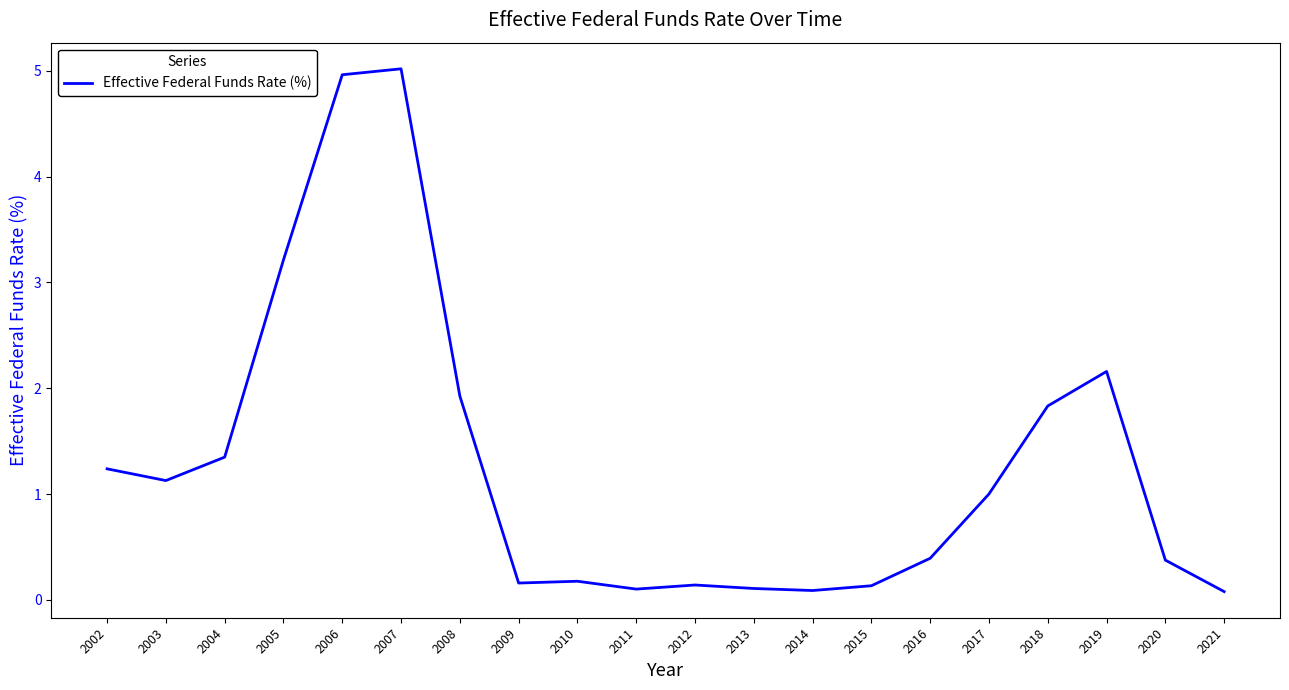

What is the difference between the maximum and minimum values?

4.9